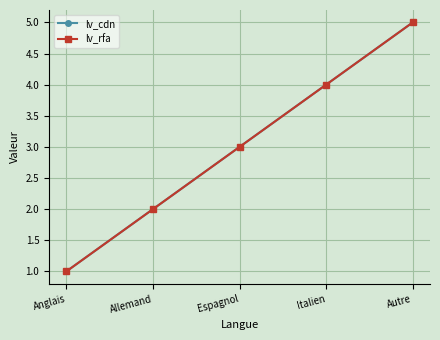

At Espagnol, list the series in order from smallest to largest.

lv_cdn, lv_rfa